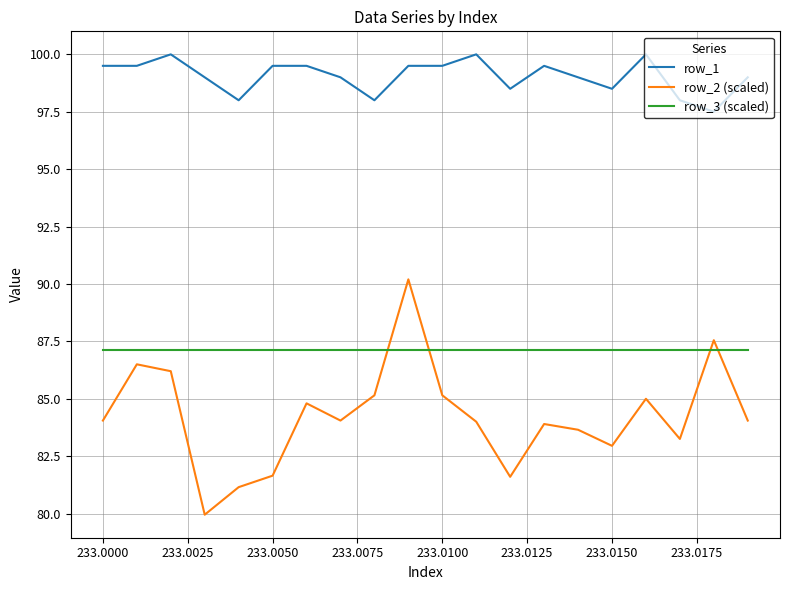

What is the smallest value displayed?

80.0